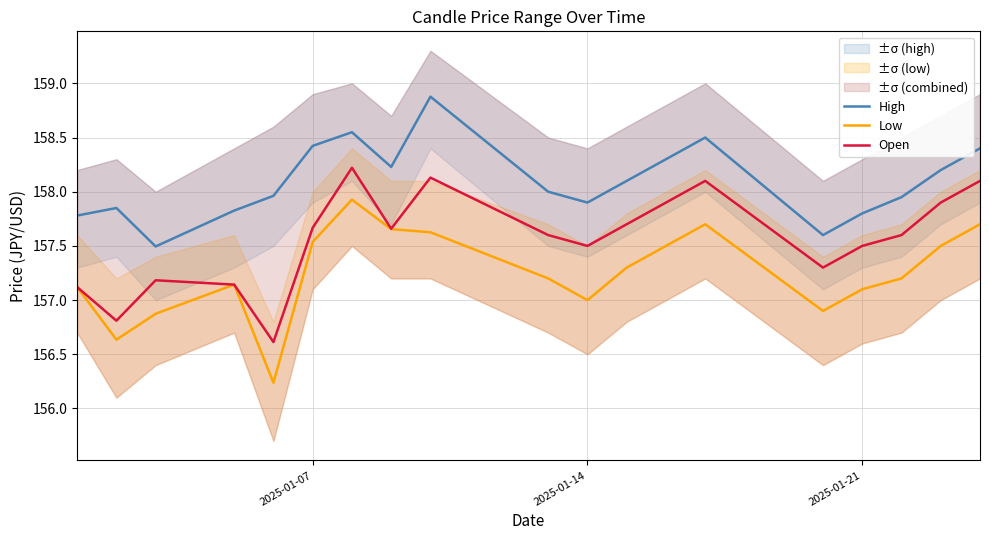

True or false: High and Low intersect in this chart.

False